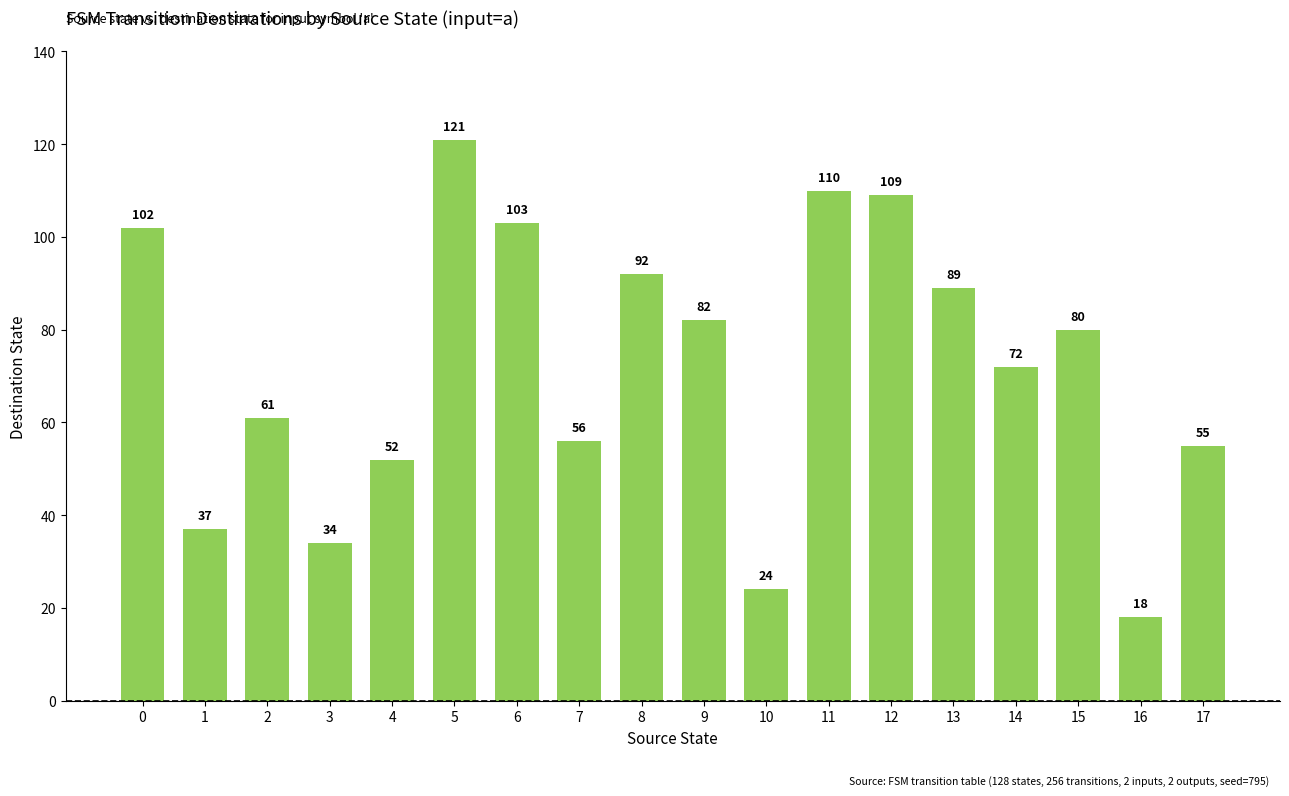

Does the chart contain stacked bars?

No